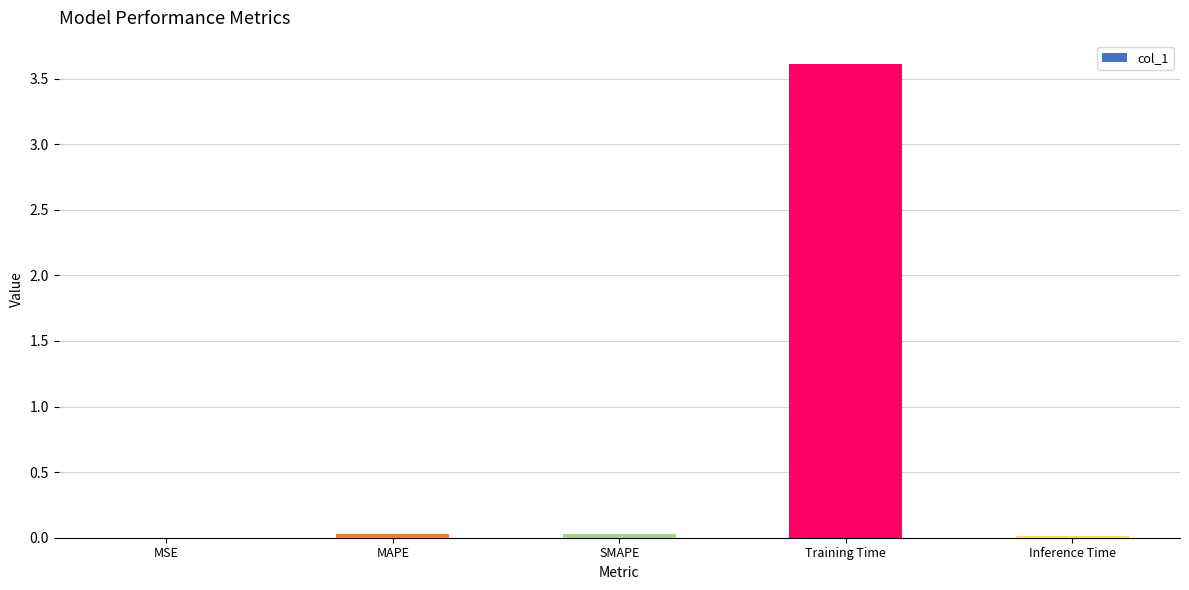

What is the difference between the values at Training Time and Inference Time?

3.6